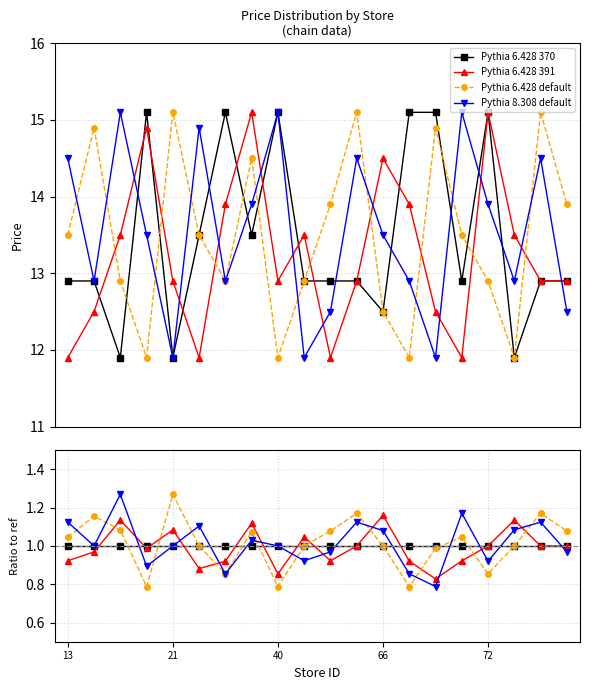

List the series in order of their peak value, highest first.

Pythia 6.428 default, Pythia 8.308 default, Pythia 6.428 391, Pythia 6.428 370